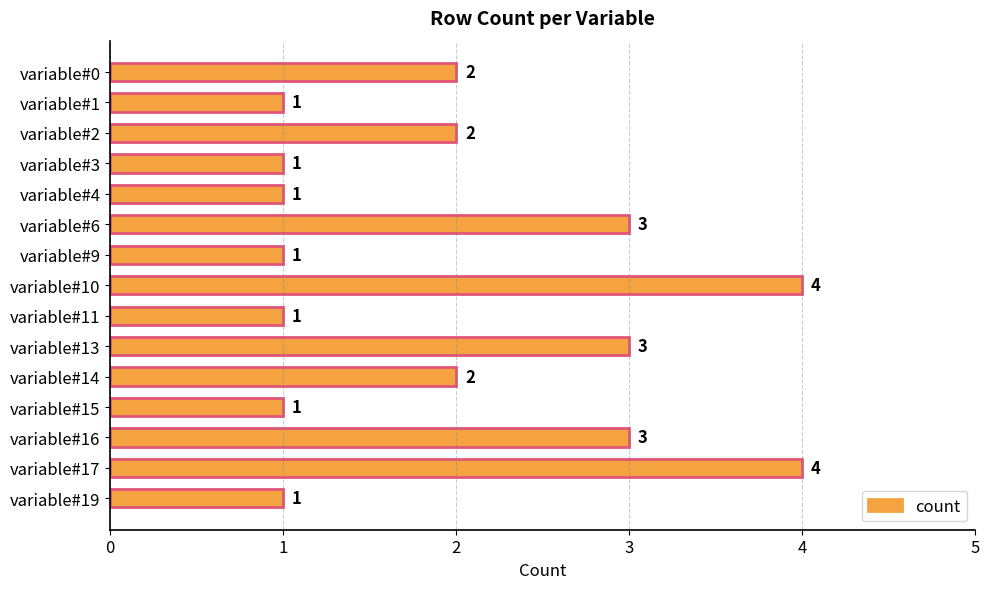

What is the value of the 14th bar from the top?

4